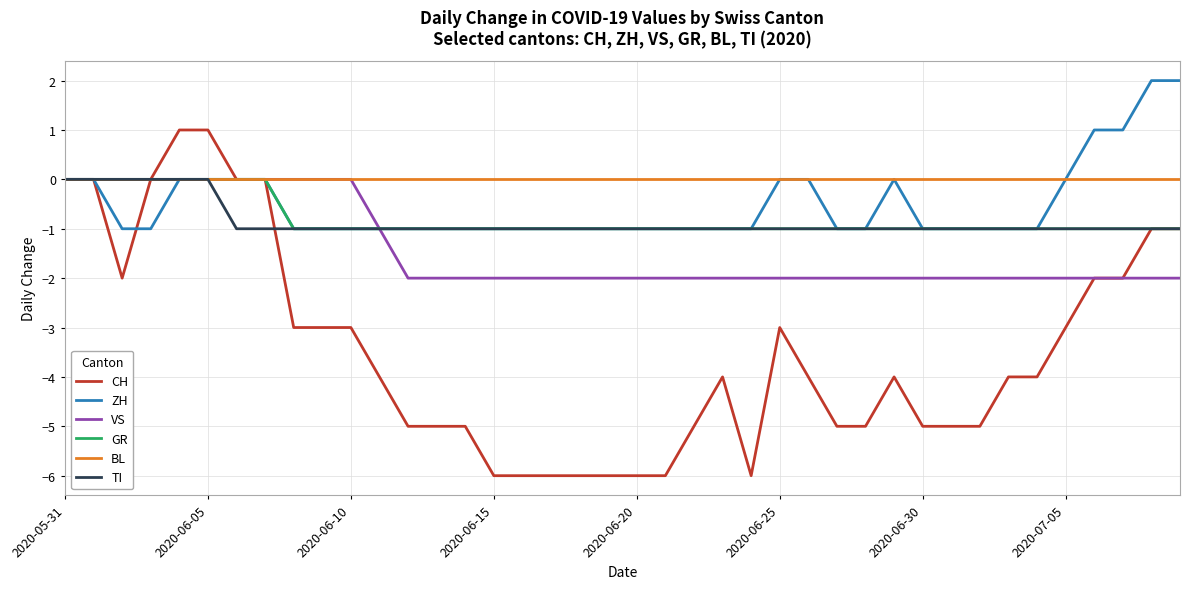

Which series has the largest total across all categories?

BL